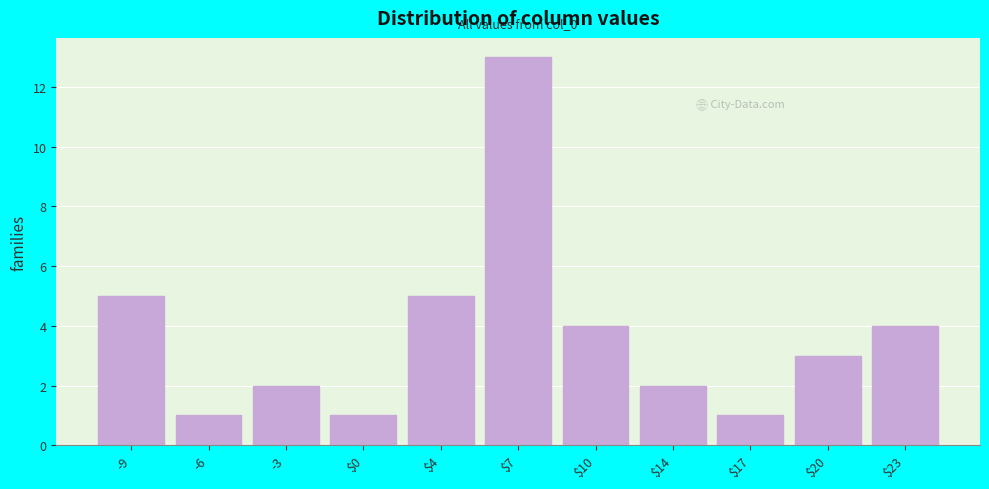

Reading left to right, list all the values displayed in this chart.

5	1	2	1	5	13	4	2	1	3	4